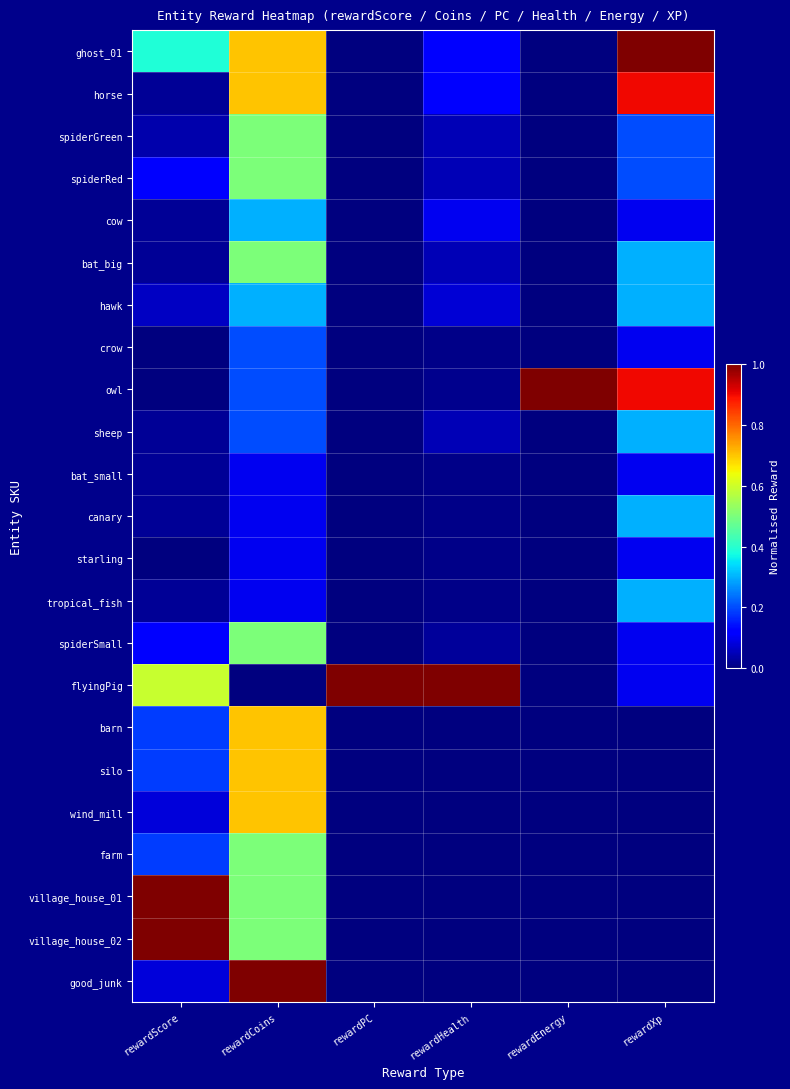

List the series in order of their peak value, lowest first.

bat_small, starling, crow, cow, hawk, sheep, canary, tropical_fish, spiderGreen, spiderRed, bat_big, spiderSmall, farm, barn, silo, wind_mill, horse, ghost_01, owl, flyingPig, village_house_01, village_house_02, good_junk